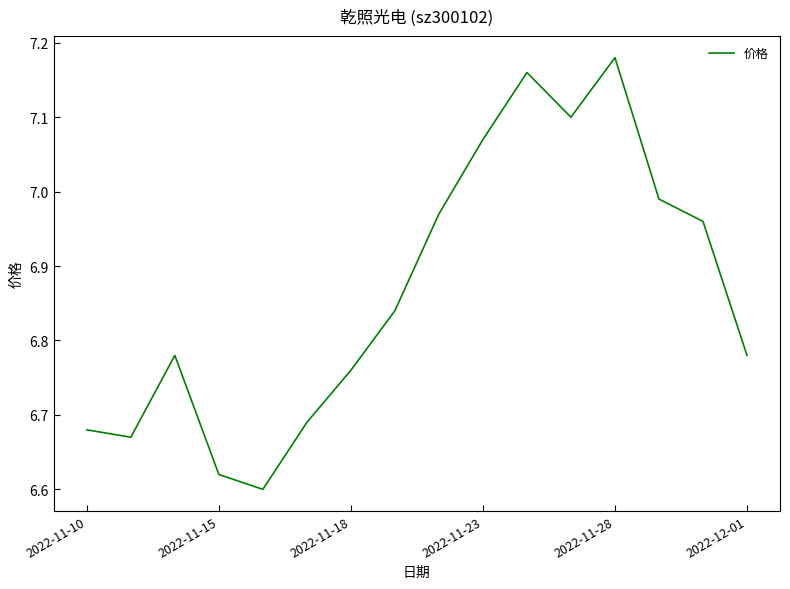

Count the number of data series in this chart.

1